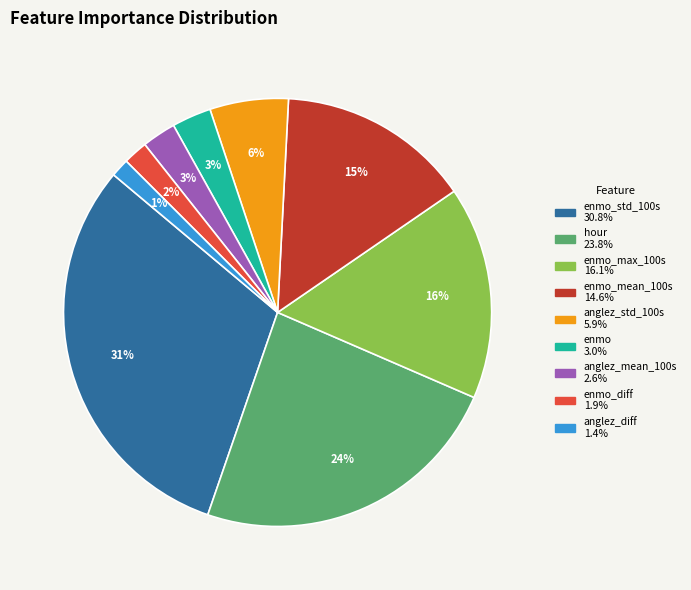

Does any single category account for the majority?

No